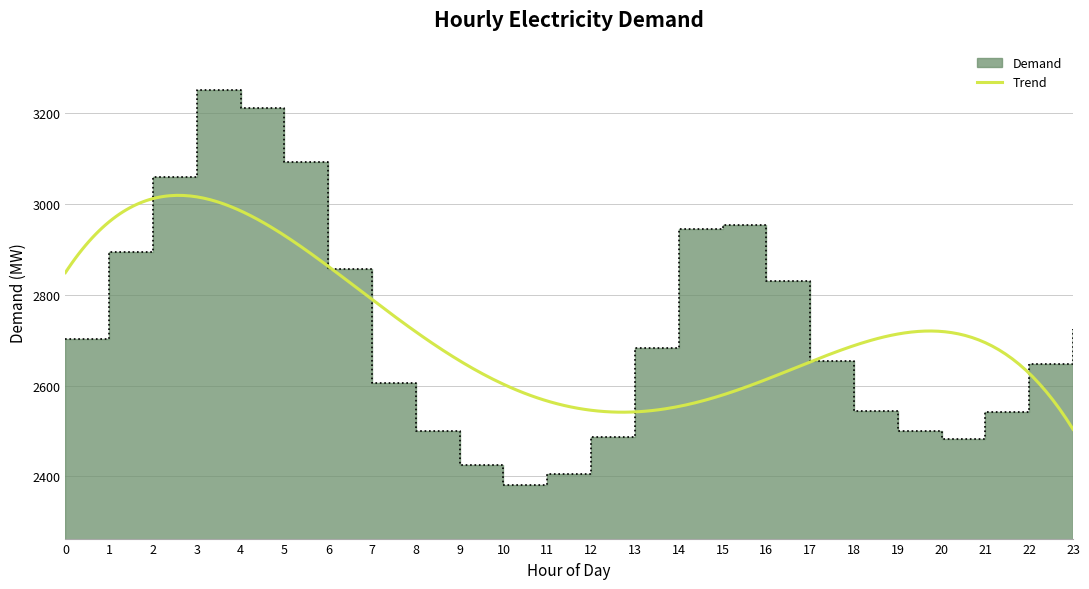

What is the sum of the values at 10 and 23?

5106